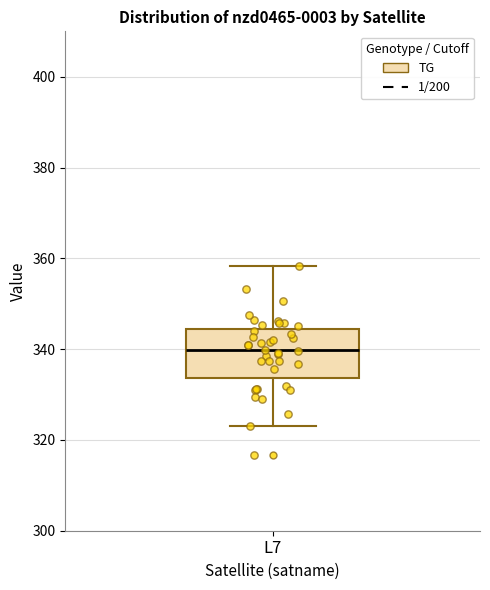

Transcribe this box plot: give where the median line is, the range the box spans, and where the two whiskers end, as read against the y-axis. The values are not printed on the chart, so give them approximately, as read against the axis.

median 340, box 334 to 344, whiskers 324 to 358